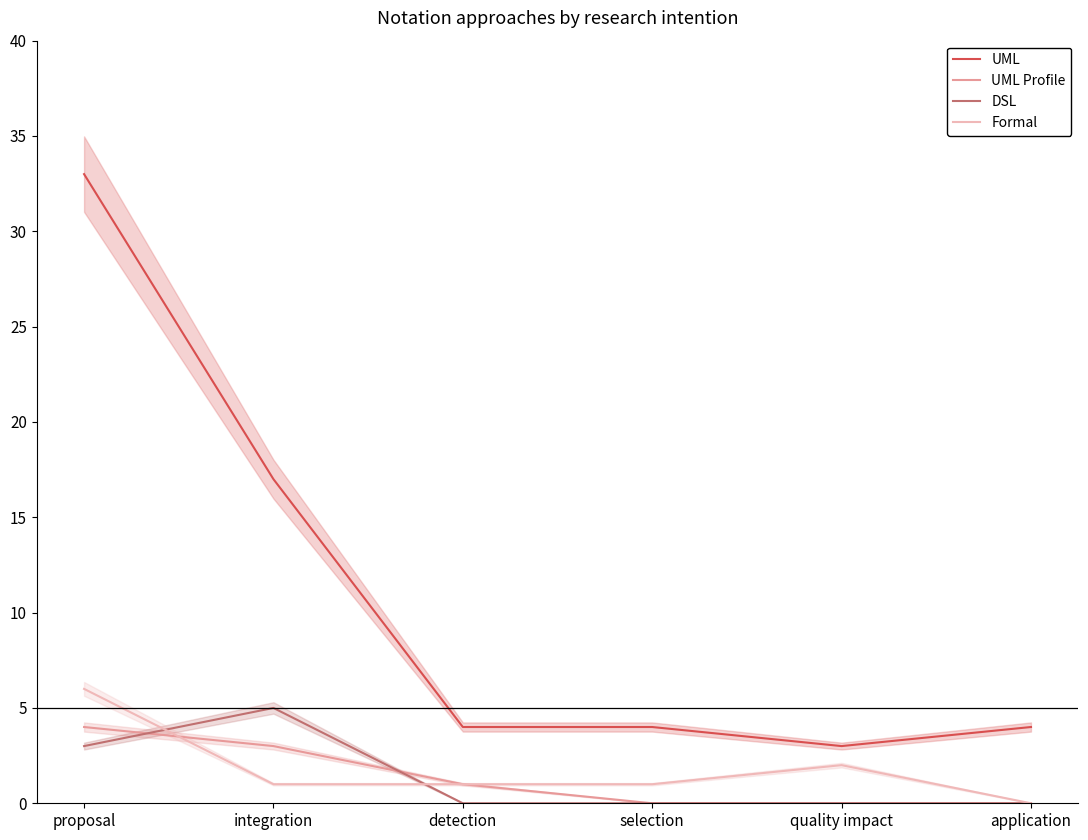

Reading left to right, transcribe all the data shown in this chart.

UML: proposal=33	integration=17	detection=4	selection=4	quality impact=3	application=4
UML Profile: proposal=4	integration=3	detection=1	selection=0	quality impact=0	application=0
DSL: proposal=3	integration=5	detection=0	selection=0	quality impact=0	application=0
Formal: proposal=6	integration=1	detection=1	selection=1	quality impact=2	application=0